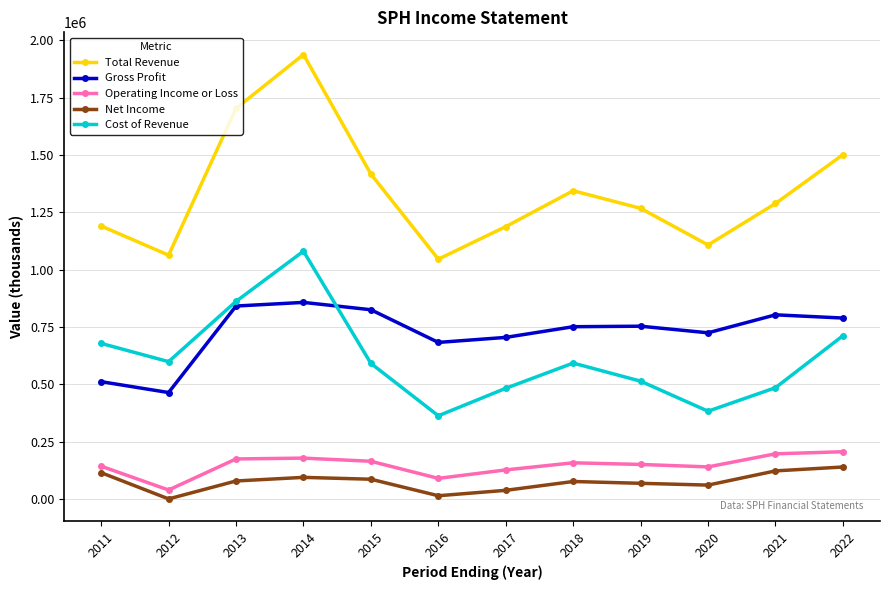

Is it true that Total Revenue equals 1929443 at 2017?

False